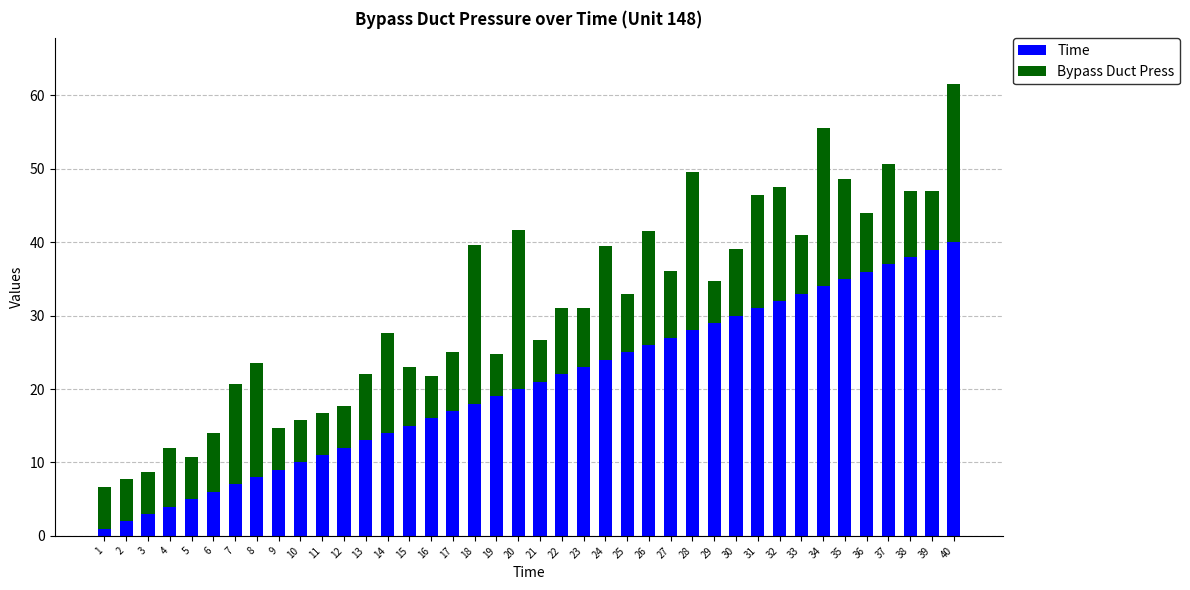

The value of Time at 12 is 16.8. True or false?

False